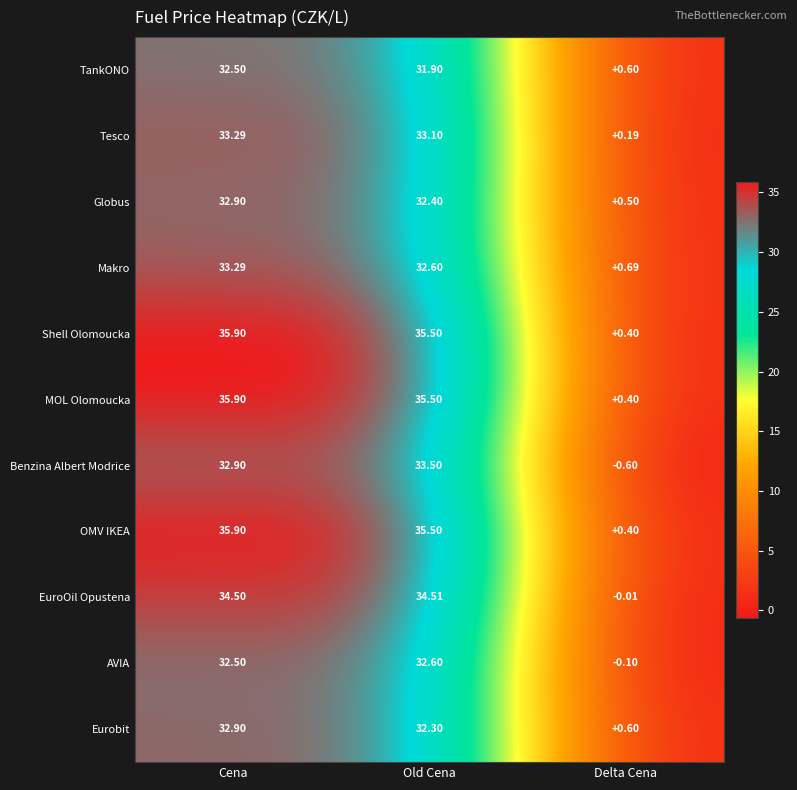

Which label corresponds to the largest value in the chart?

Cena